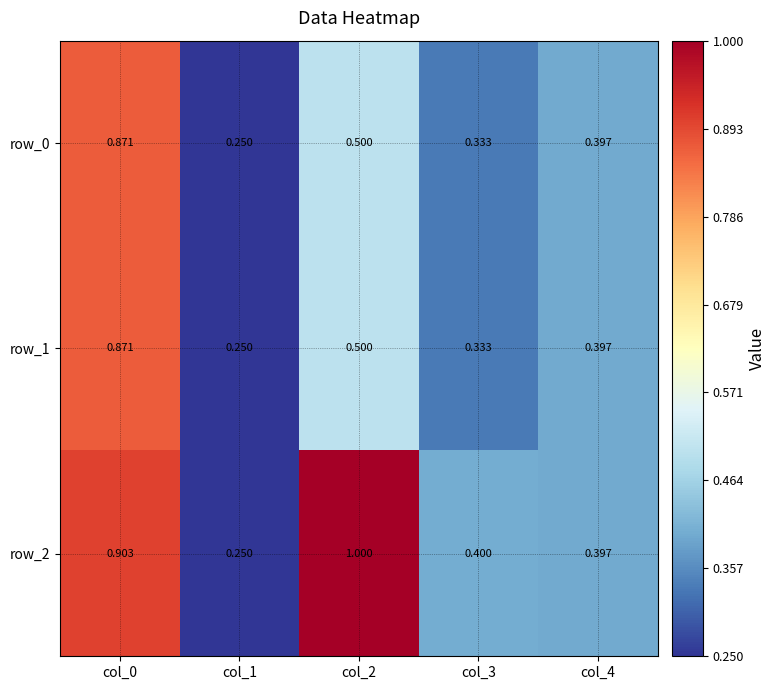

What is the difference between the maximum and minimum values in the row_1 series?

0.6